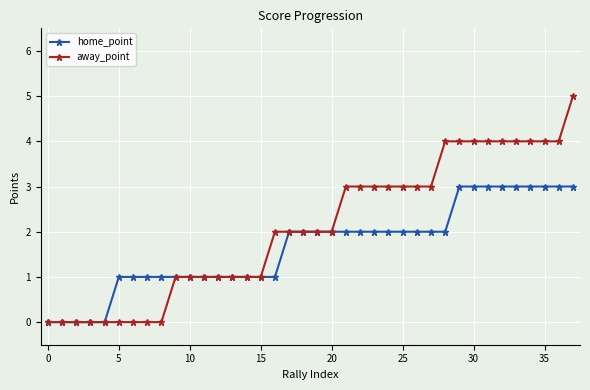

Rank the series by their maximum value, from lowest to highest.

home_point, away_point